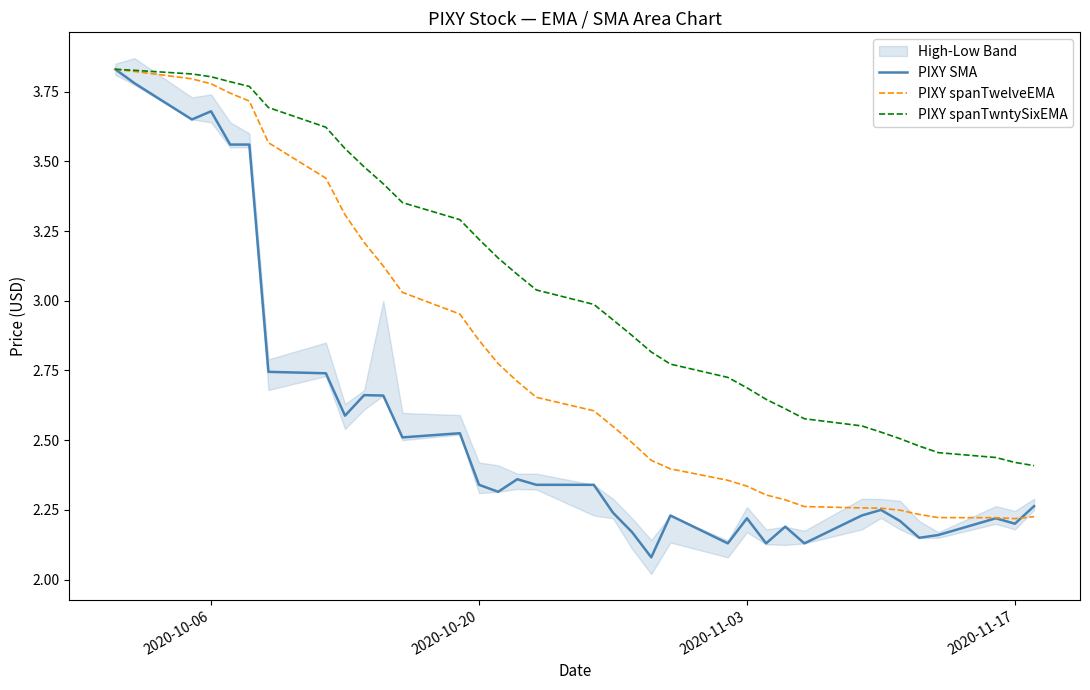

At which category does PIXY spanTwelveEMA reach its first local valley?

2020-11-17